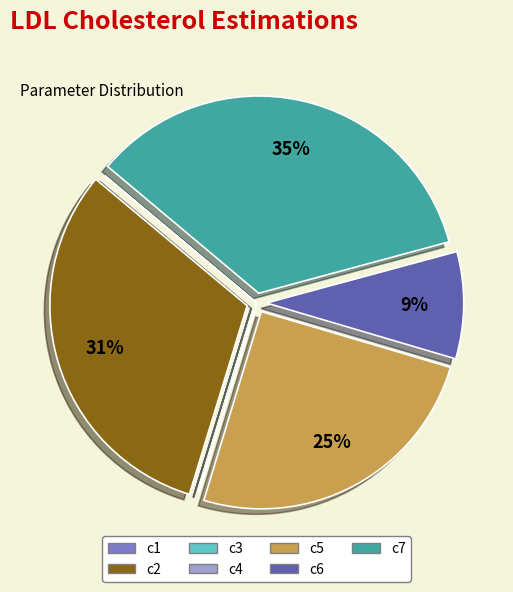

Is there a majority slice in this chart?

No